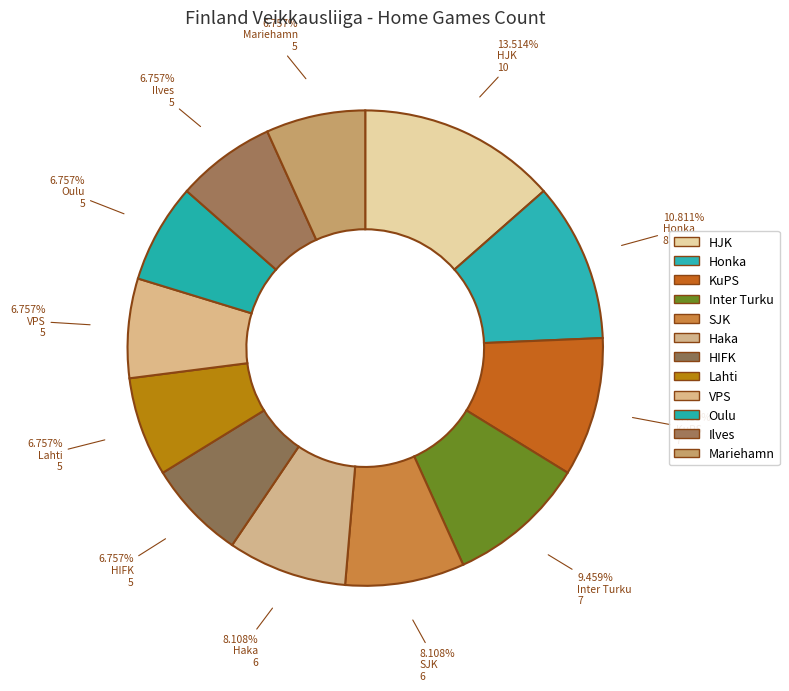

Does any single category account for the majority?

No